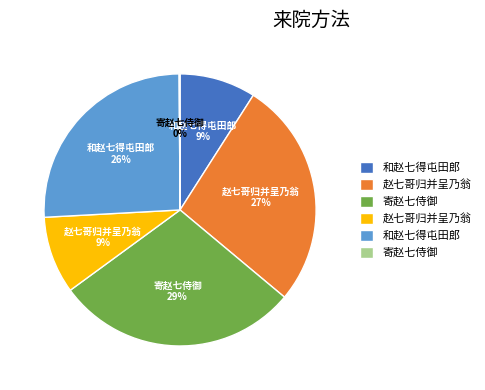

To the nearest percent, what is the average slice percentage?

17%